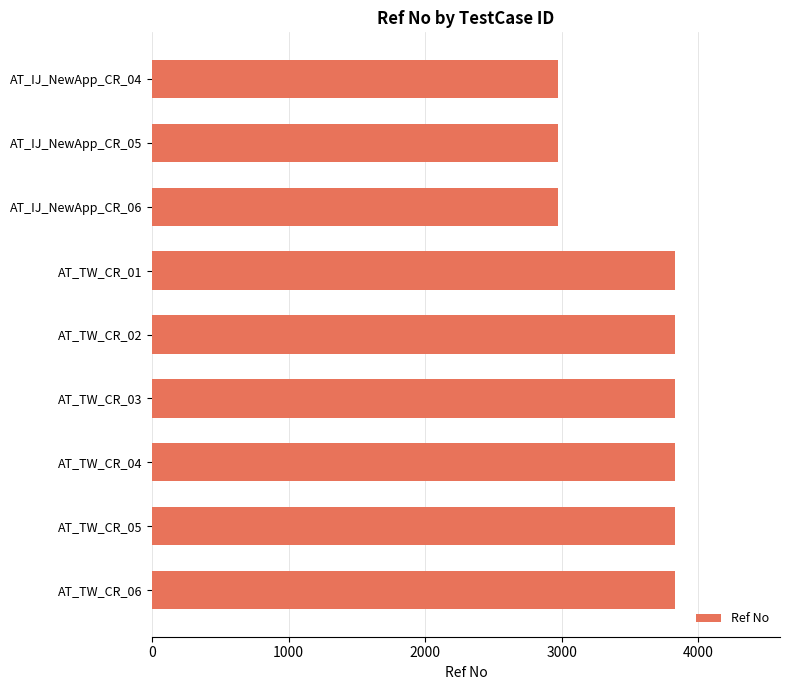

Reading bottom to top, list all the values displayed in this chart.

3832	3832	3832	3832	3832	3832	2971	2971	2971